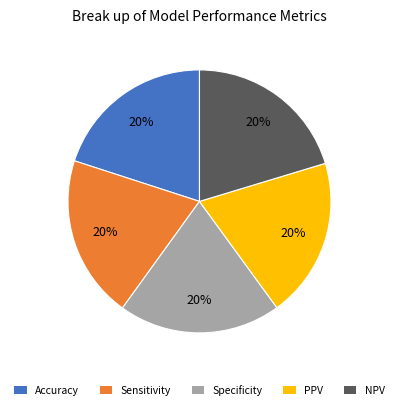

How many segments does this pie chart have?

5